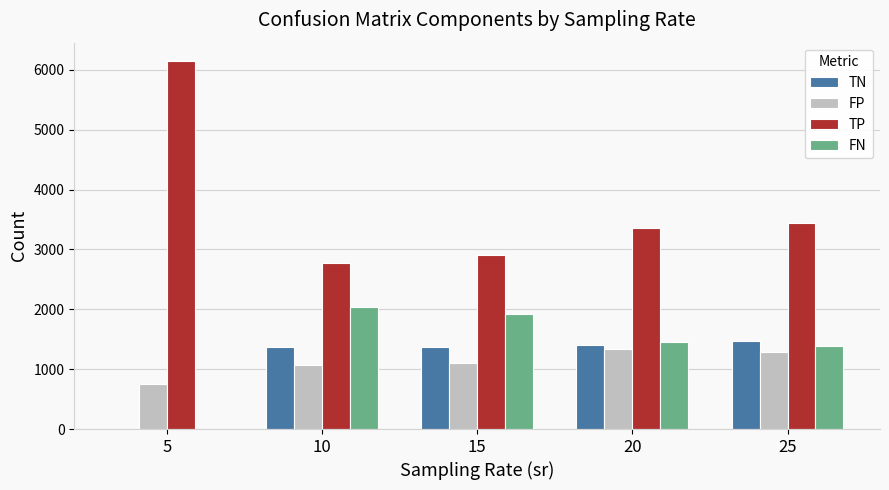

What are all the series names shown in the legend?

TN, FP, TP, FN